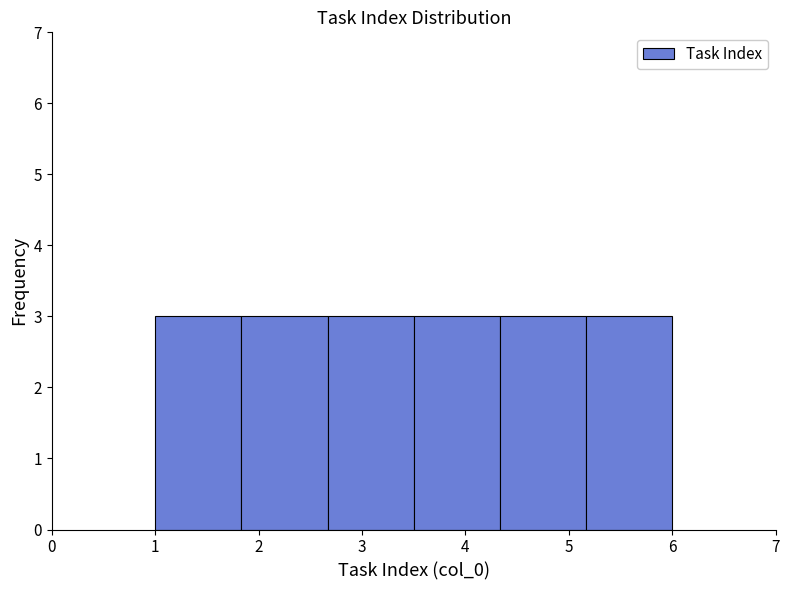

How tall is the bar that spans 1.0 to 1.8 on the x-axis? Neither the bar edges nor the heights are printed on the chart, so give them approximately, as read against the axes.

3